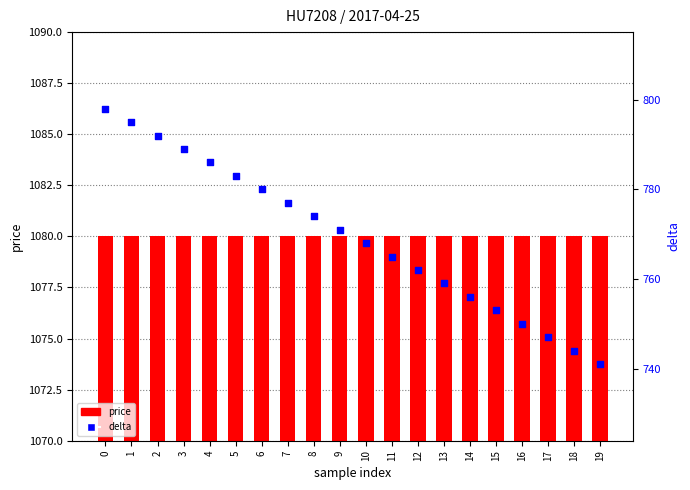

What is the total value across all series at 11?

1845